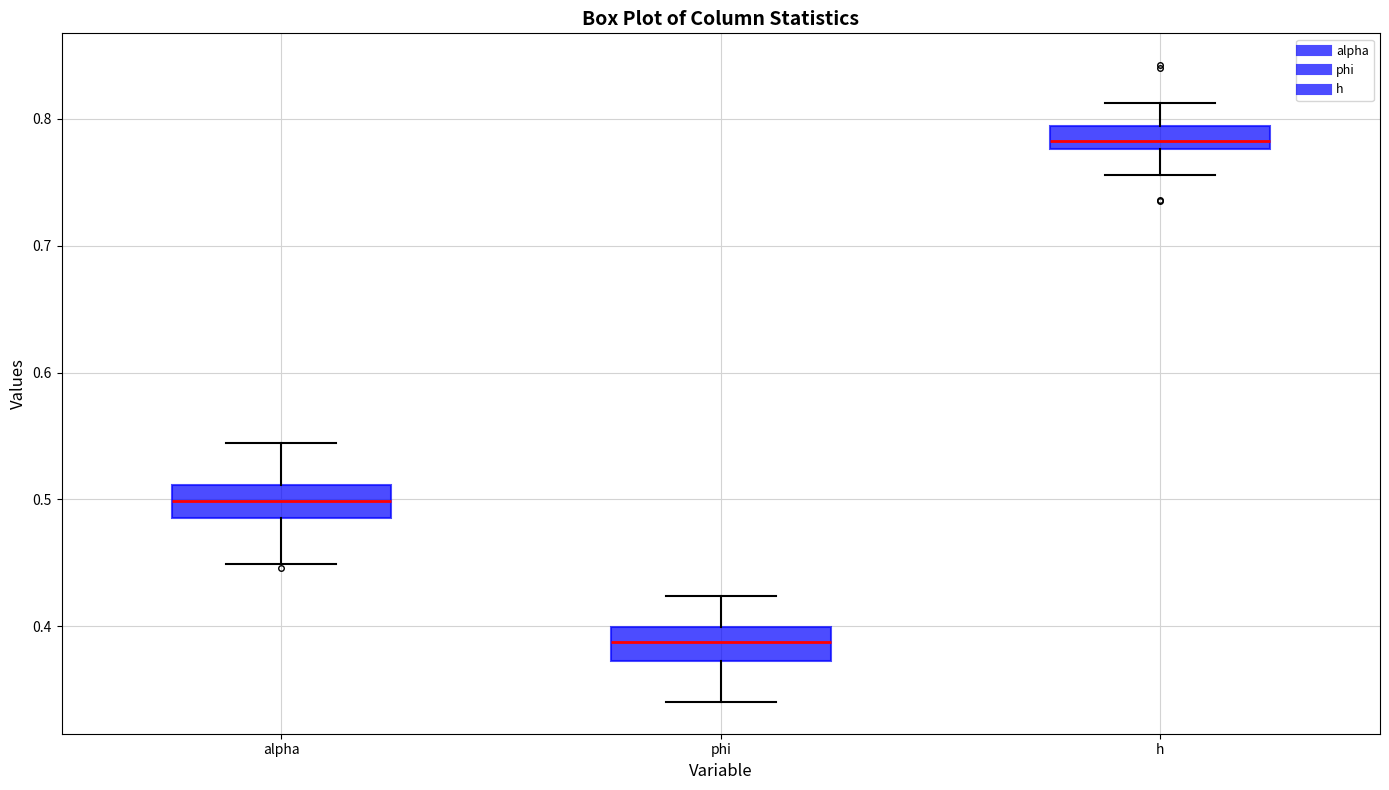

Reading left to right, transcribe this box plot: for each box, give where its median line is, the range the box spans, and where its two whiskers end, as read against the y-axis. The values are not printed on the chart, so give them approximately, as read against the axis.

alpha: median 0.50, box 0.49 to 0.51, whiskers 0.45 to 0.54
phi: median 0.39, box 0.37 to 0.40, whiskers 0.34 to 0.42
h: median 0.78 (just above the box's lower edge), box 0.78 to 0.79, whiskers 0.76 to 0.81